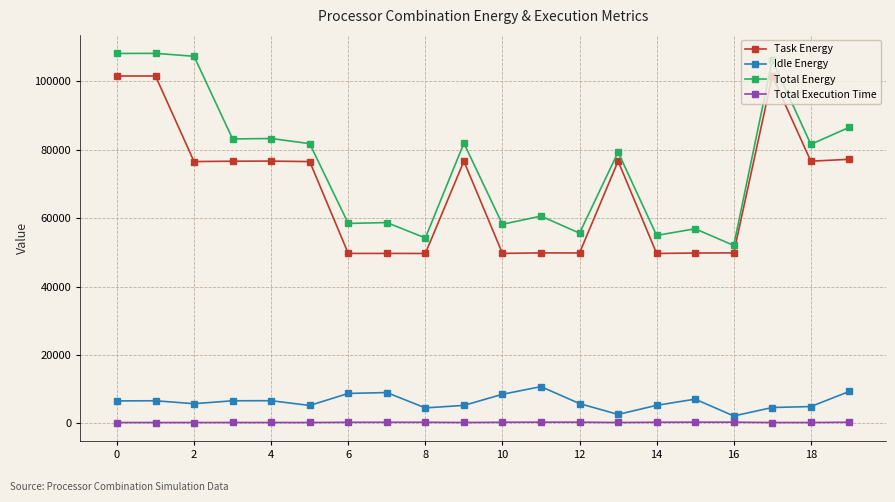

True or false: Total Execution Time has more than 0 interior local peaks.

True